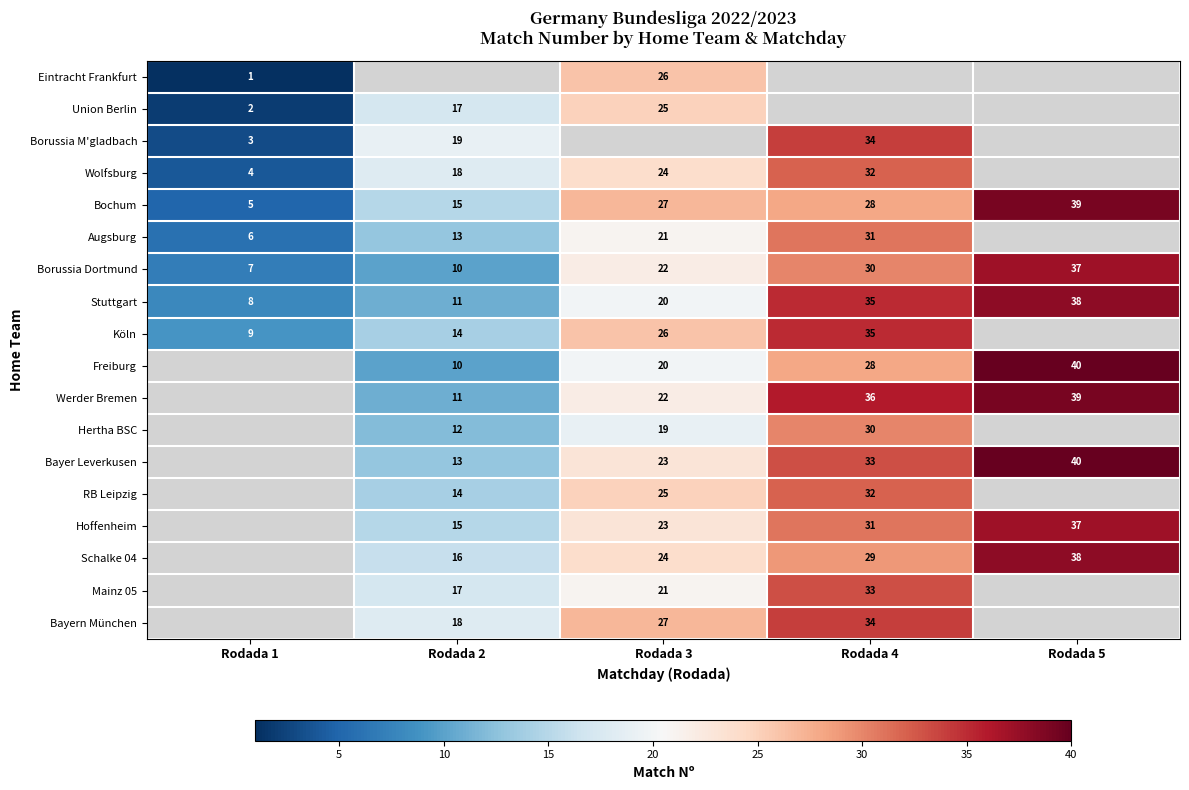

At which category does the chart reach its peak across all series?

Rodada 5